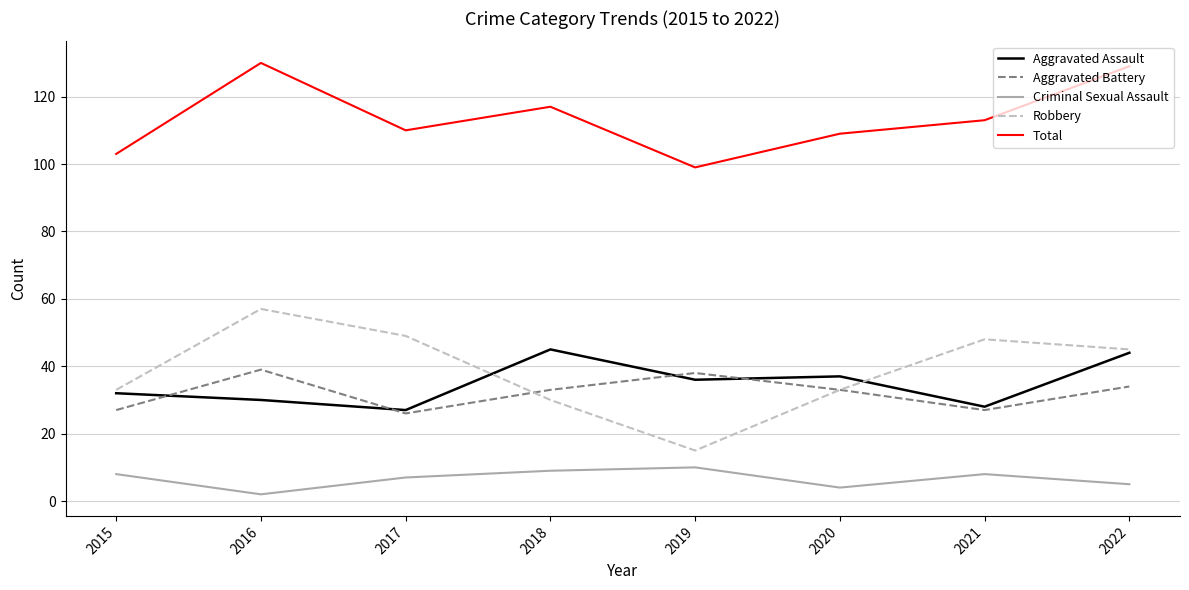

At which label does Robbery reach its peak?

2016